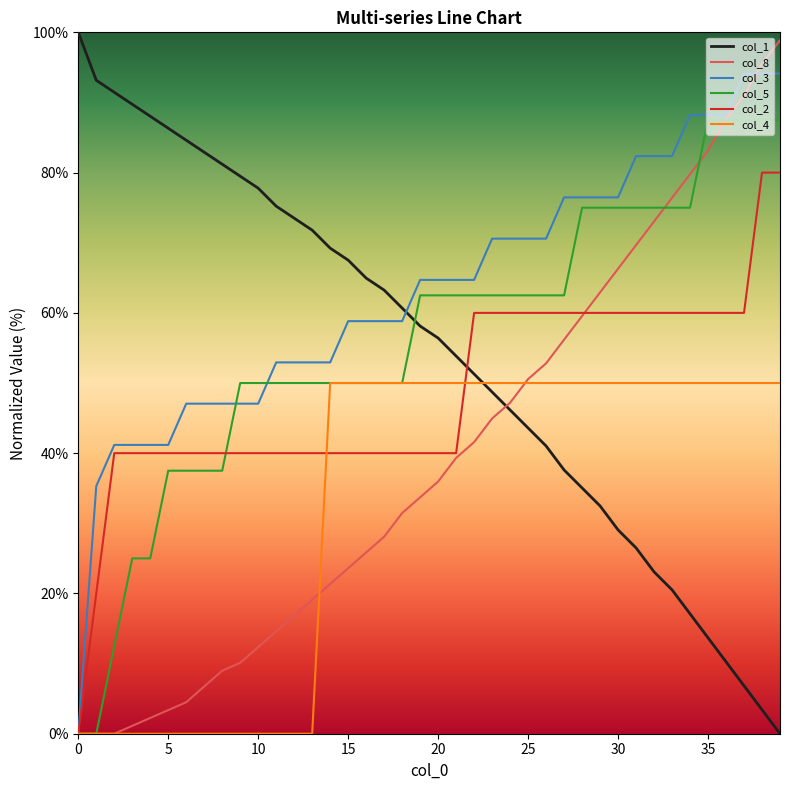

Which series has the largest total across all categories?

col_3